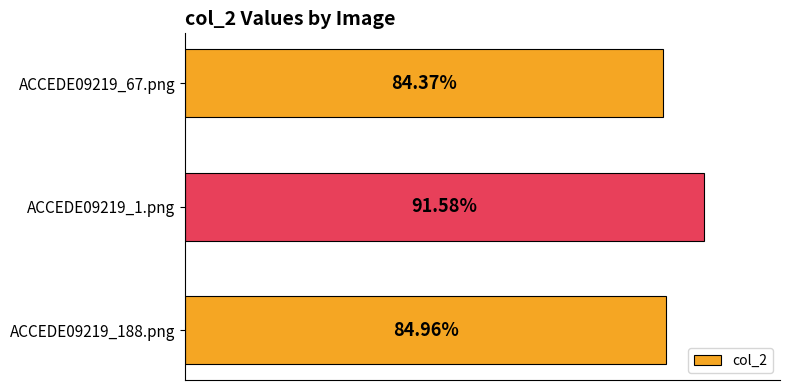

Does the chart contain any negative values?

No